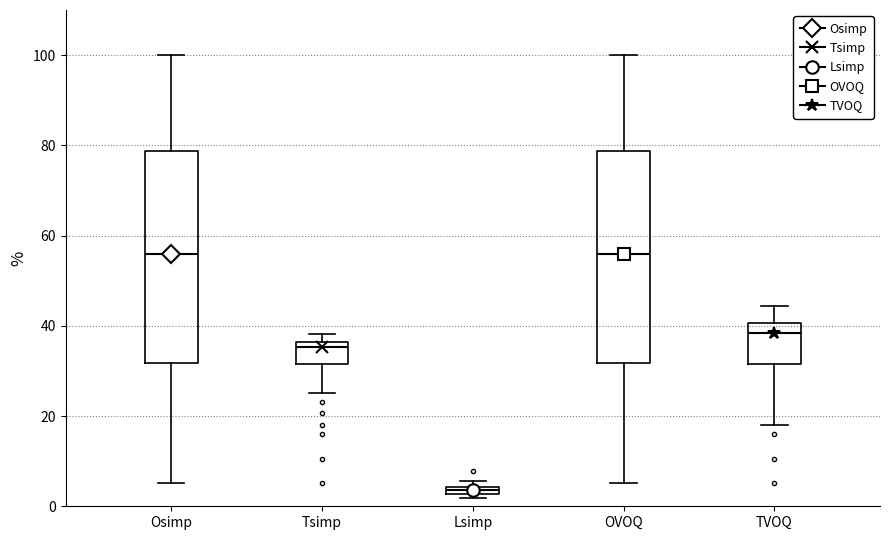

Which box has the lowest median line?

Lsimp